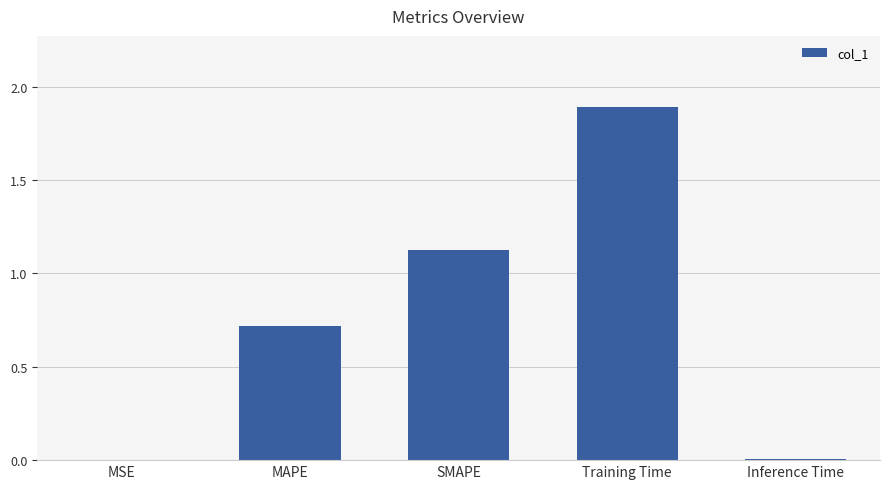

What is the sum of the values at Training Time and SMAPE?

3.0